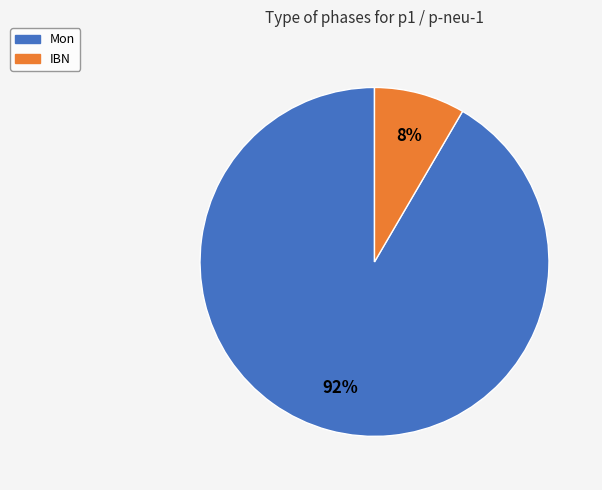

Is there a majority slice in this chart?

Yes